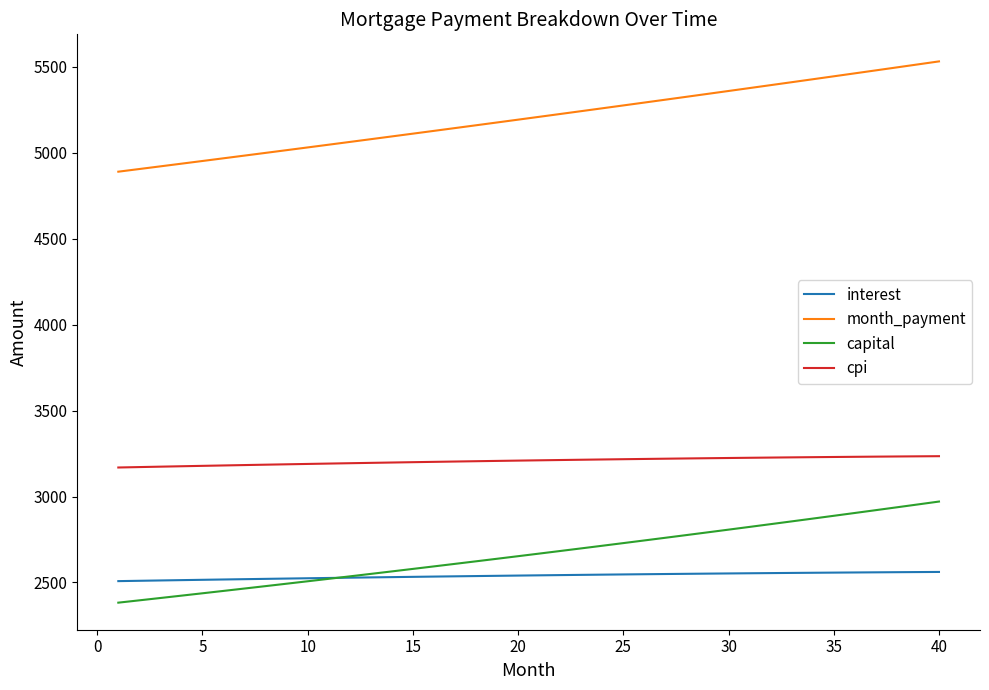

What is the sum of all cpi values?

128292.2